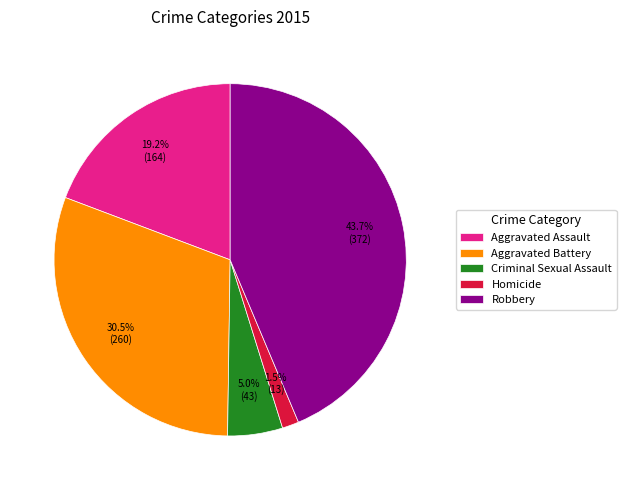

To the nearest percent, what is the average slice percentage?

20%